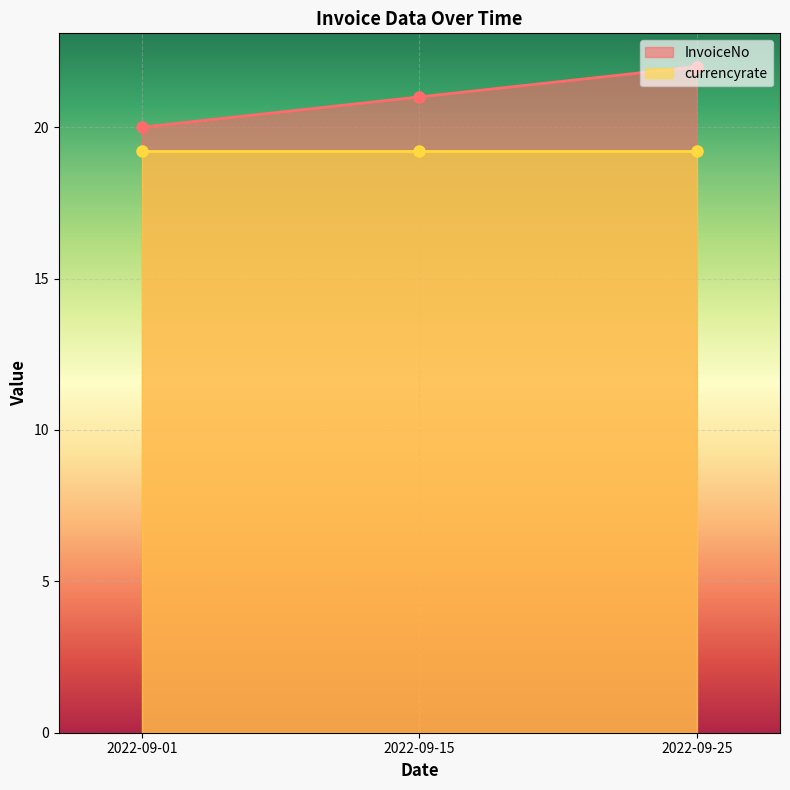

What is the ratio of the value at 2022-09-25 to the value at 2022-09-01?

1.1